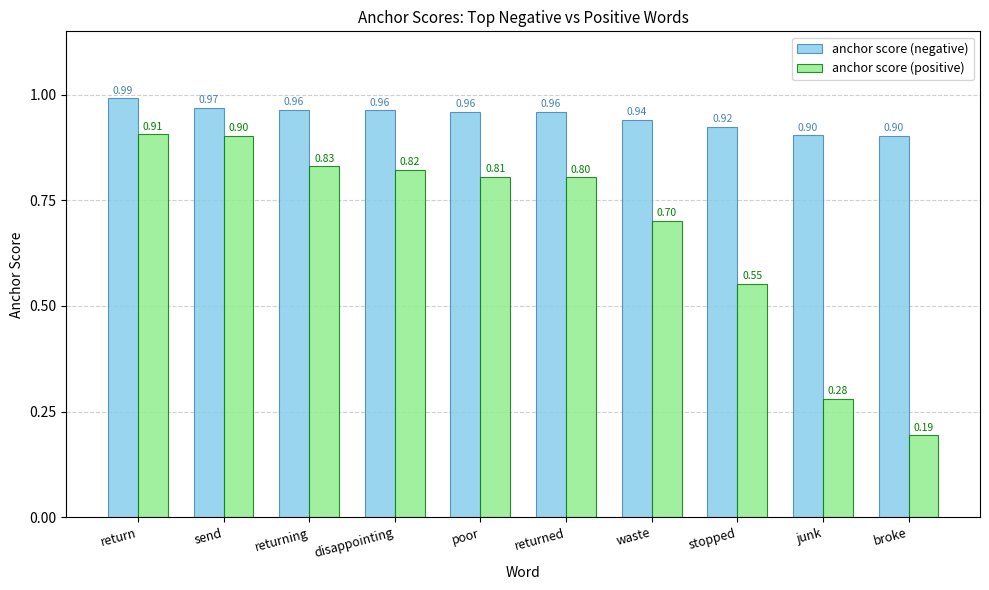

What is the difference between the maximum and minimum values in the anchor score (positive) series?

0.7